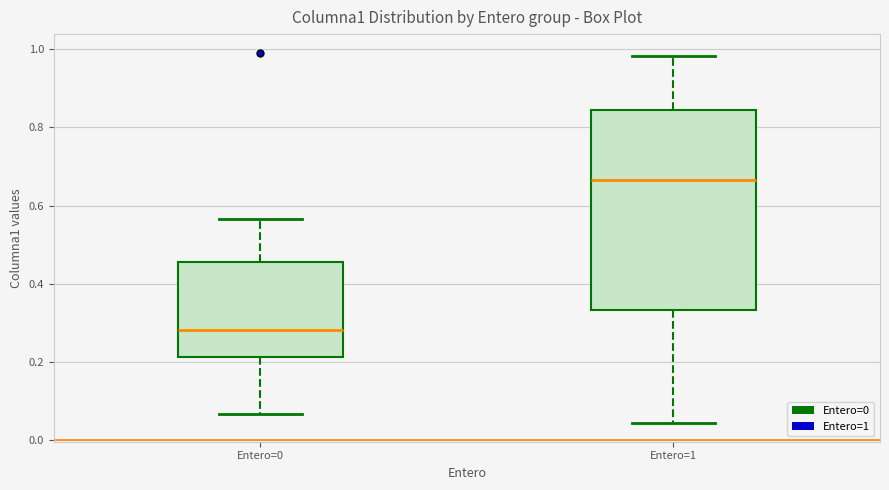

Comparing the boxes themselves (not the whiskers), which one is the tallest?

Entero=1